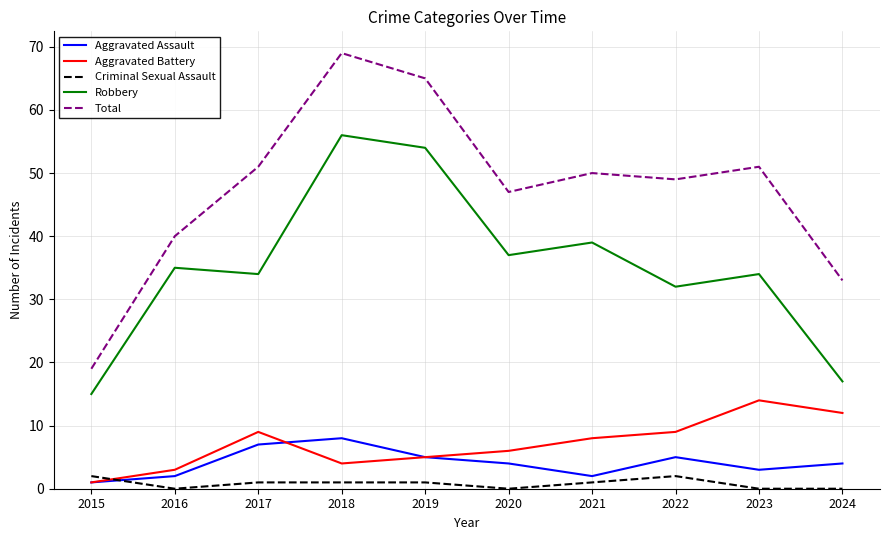

Is it true that Aggravated Assault equals 12 at 2017?

False